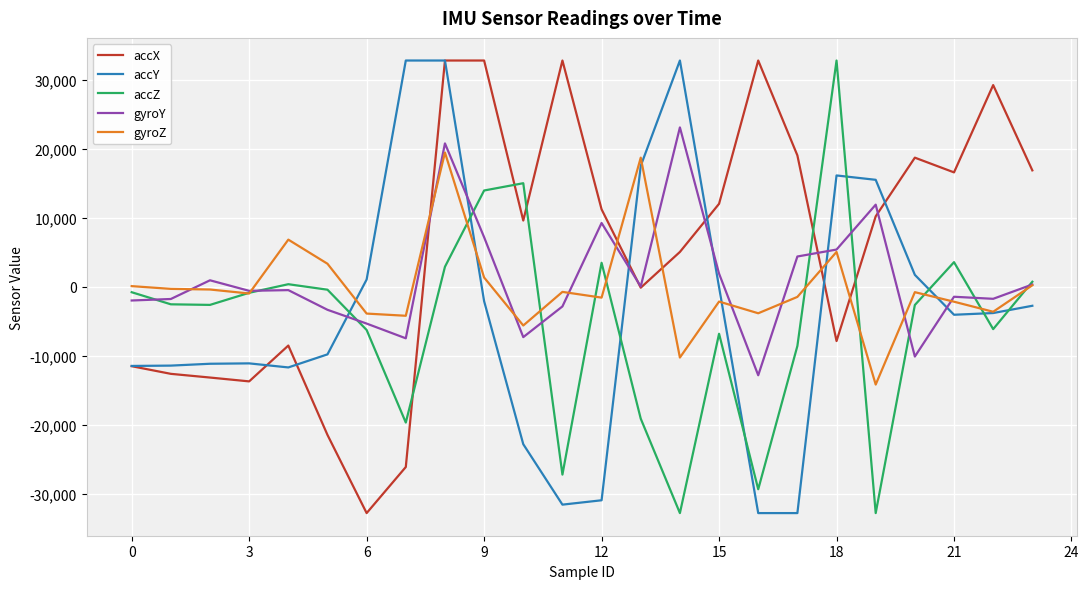

What is the maximum value shown in the chart?

32767